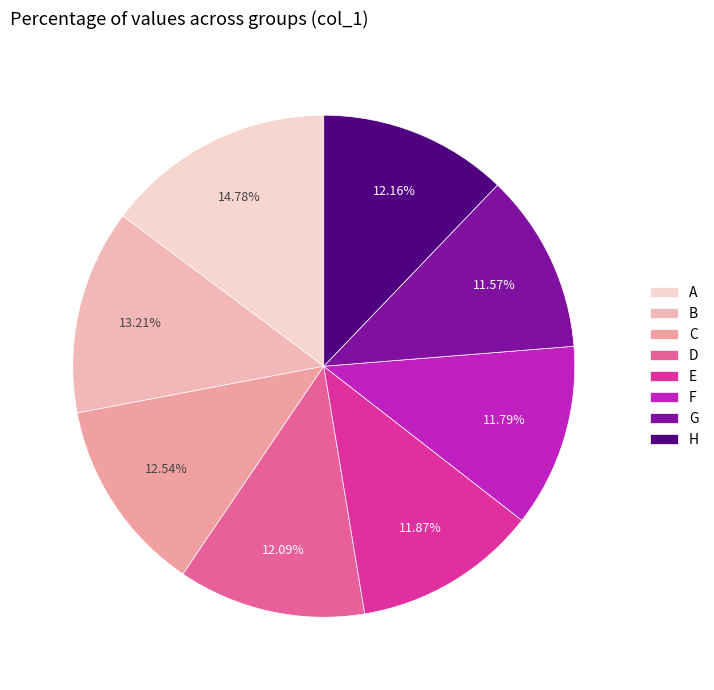

How much of the chart is everything except C?

87.5%